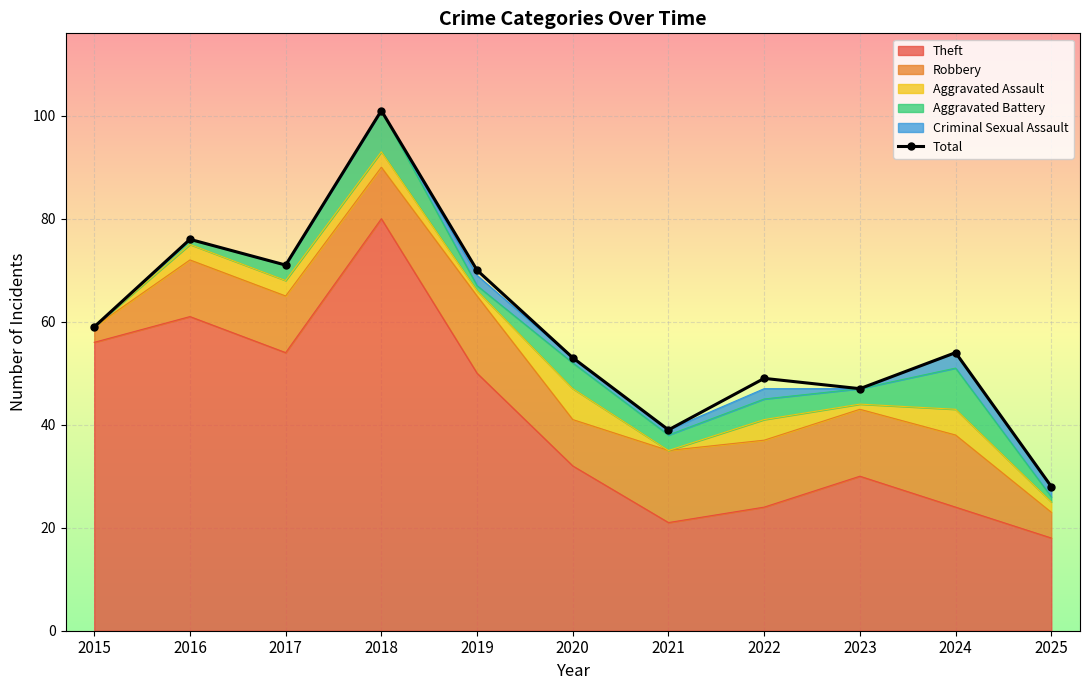

List the labels in order of value, smallest first.

2025, 2021, 2023, 2022, 2020, 2024, 2015, 2019, 2017, 2016, 2018